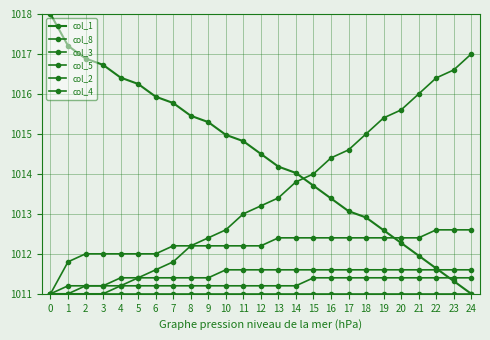

How many distinct data groups are displayed?

6